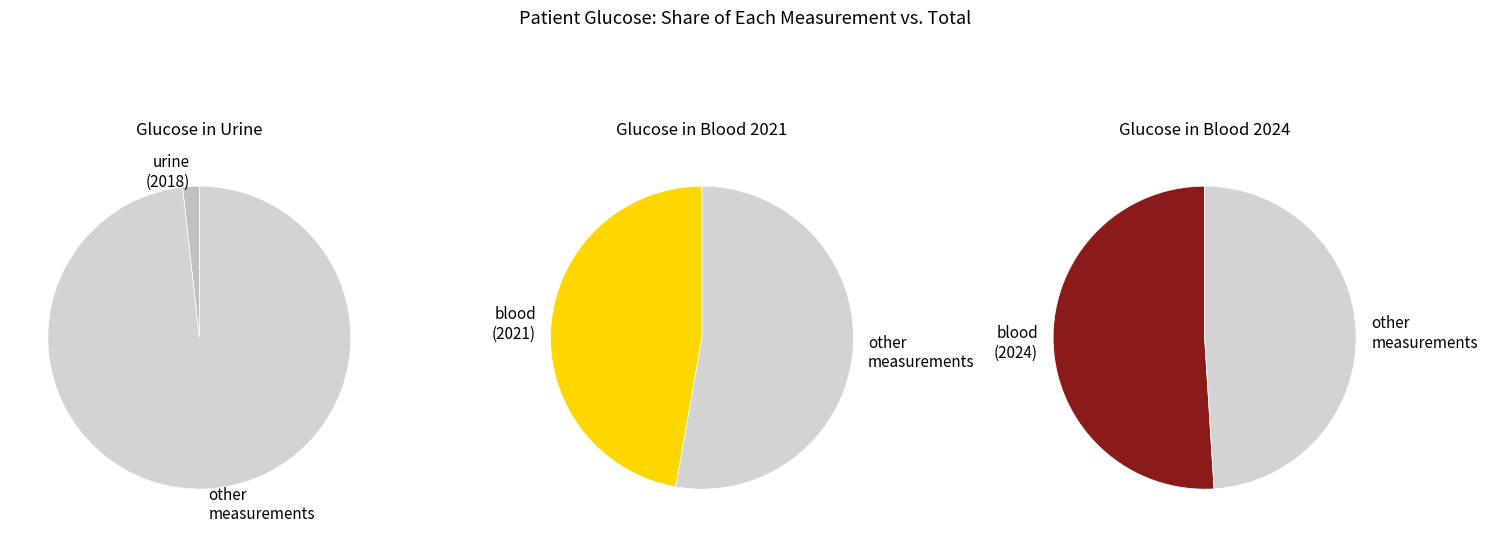

True or false: Glucose in Blood (2024) accounts for 51% of the total.

True